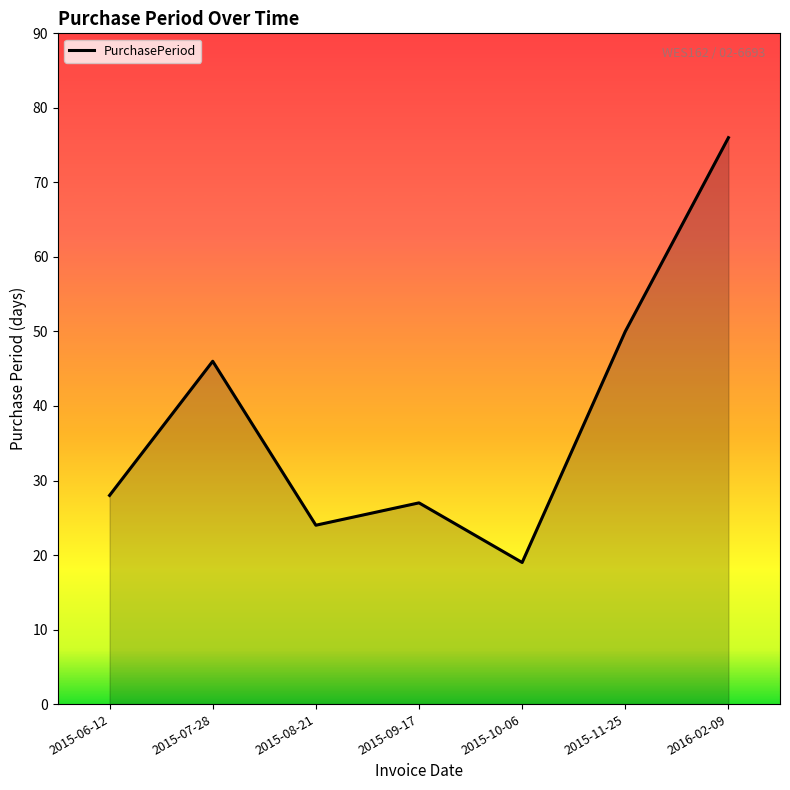

What is the sum of the values at 2015-07-28 and 2015-06-12?

74